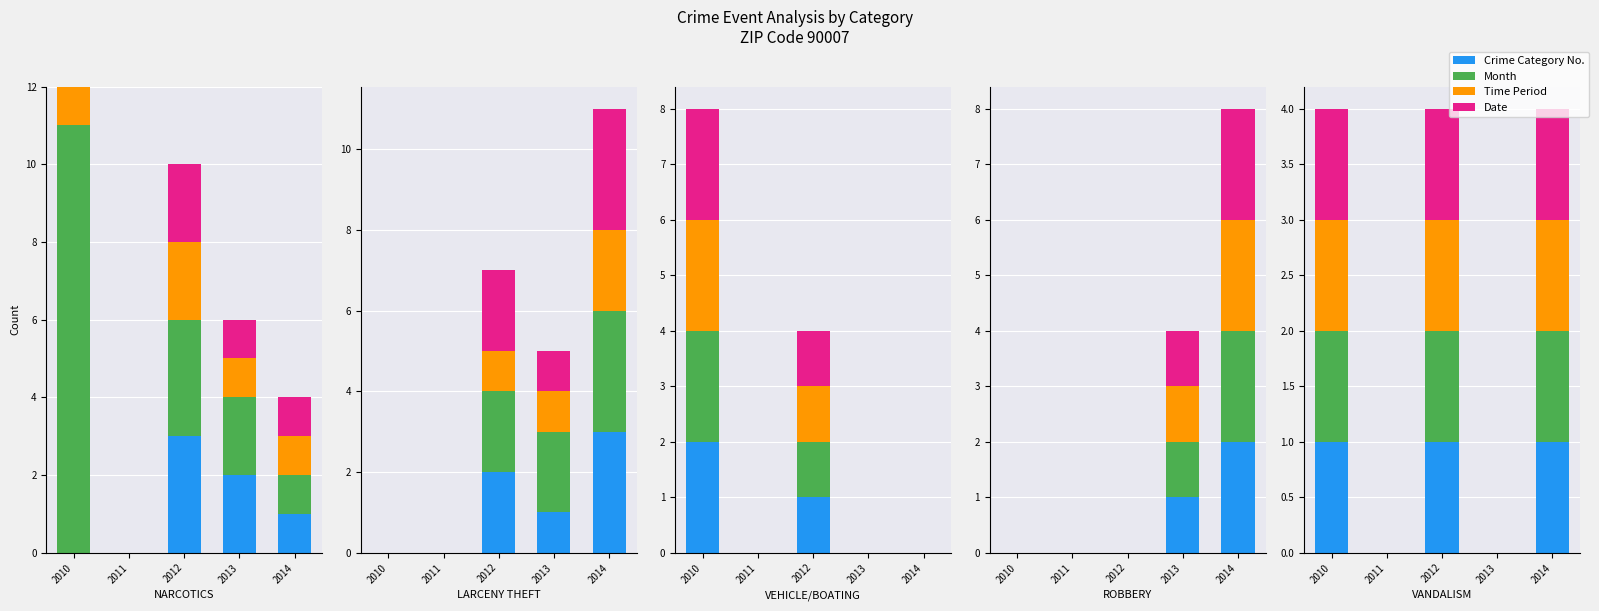

Does the chart contain any negative values?

No